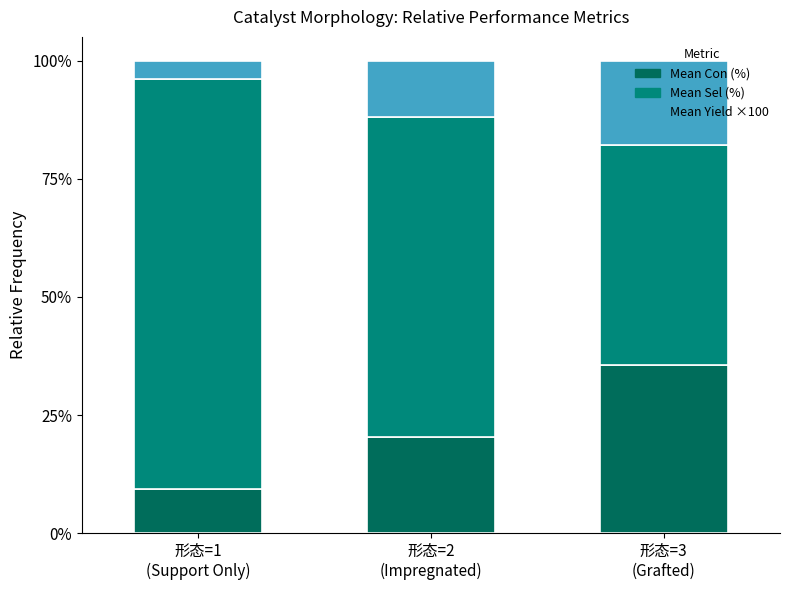

The value of Mean Yield ×100 at 形态=3
(Grafted) is 0.2. True or false?

True